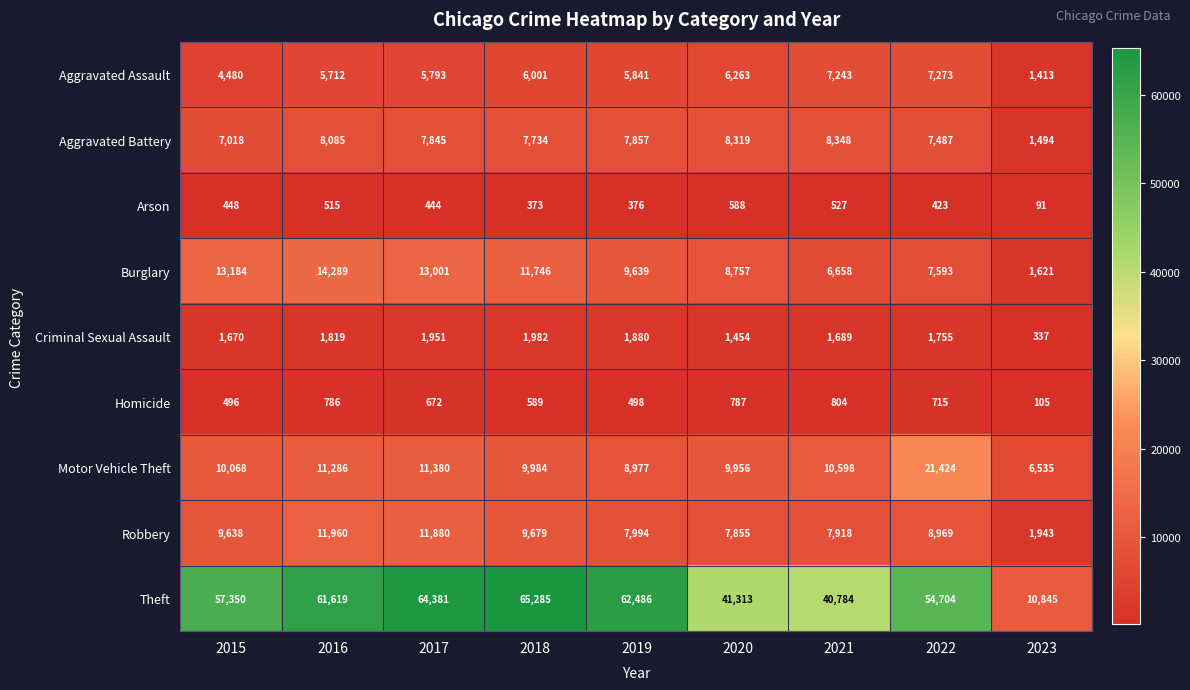

Count the number of categories in the chart.

9